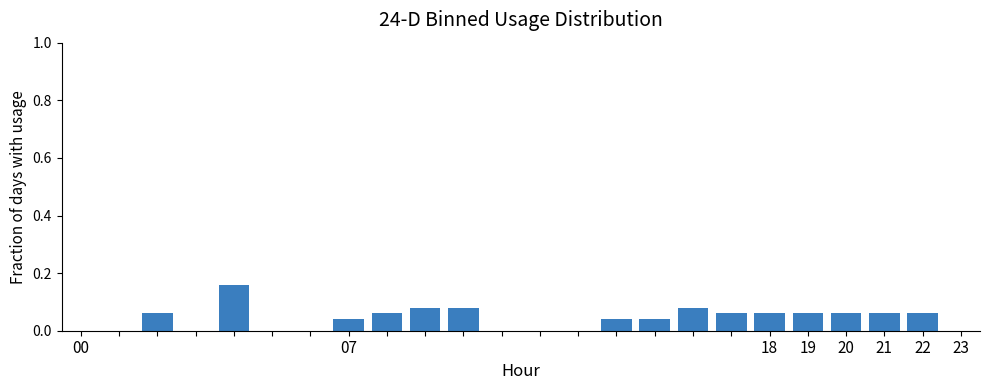

Does the chart contain stacked bars?

No